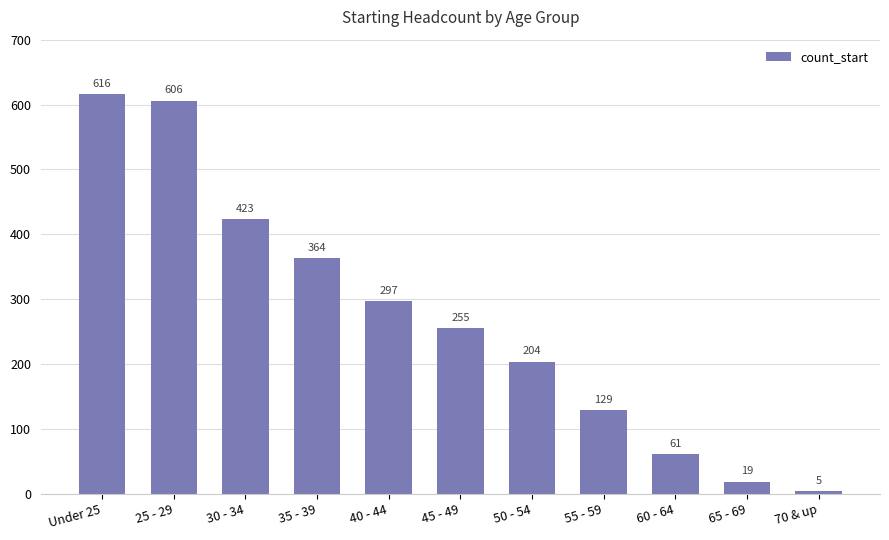

Reading left to right, extract all data points from this chart.

616	606	423	364	297	255	204	129	61	19	5